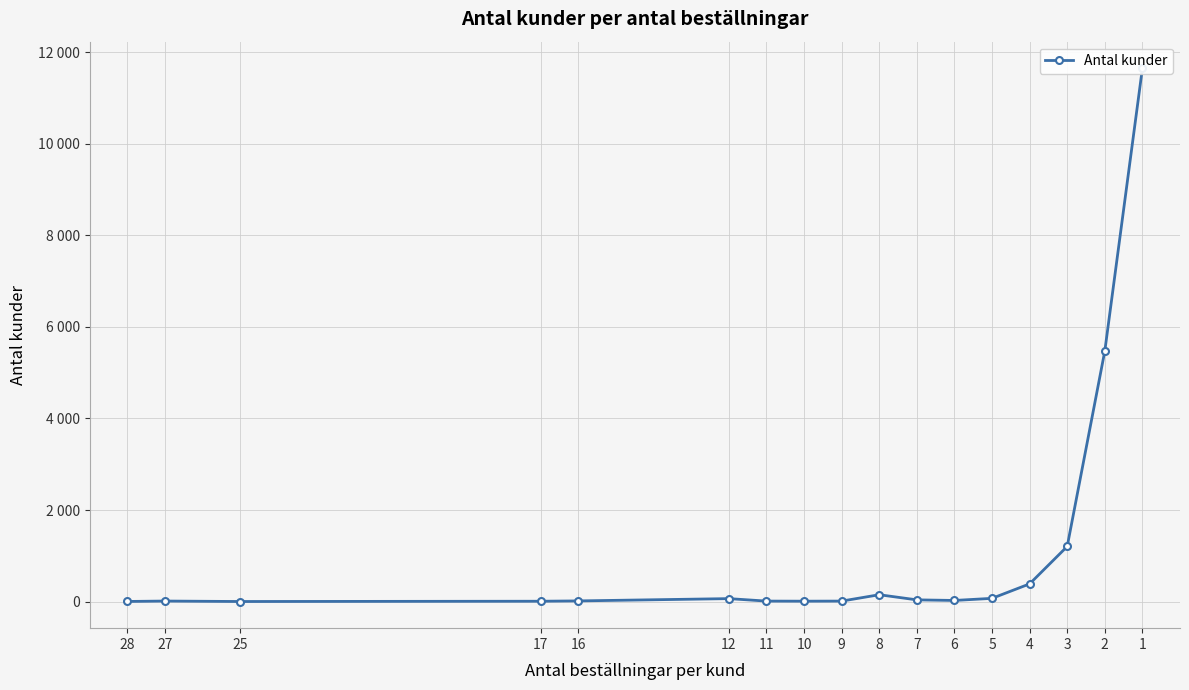

Which category has the highest value across all series?

1